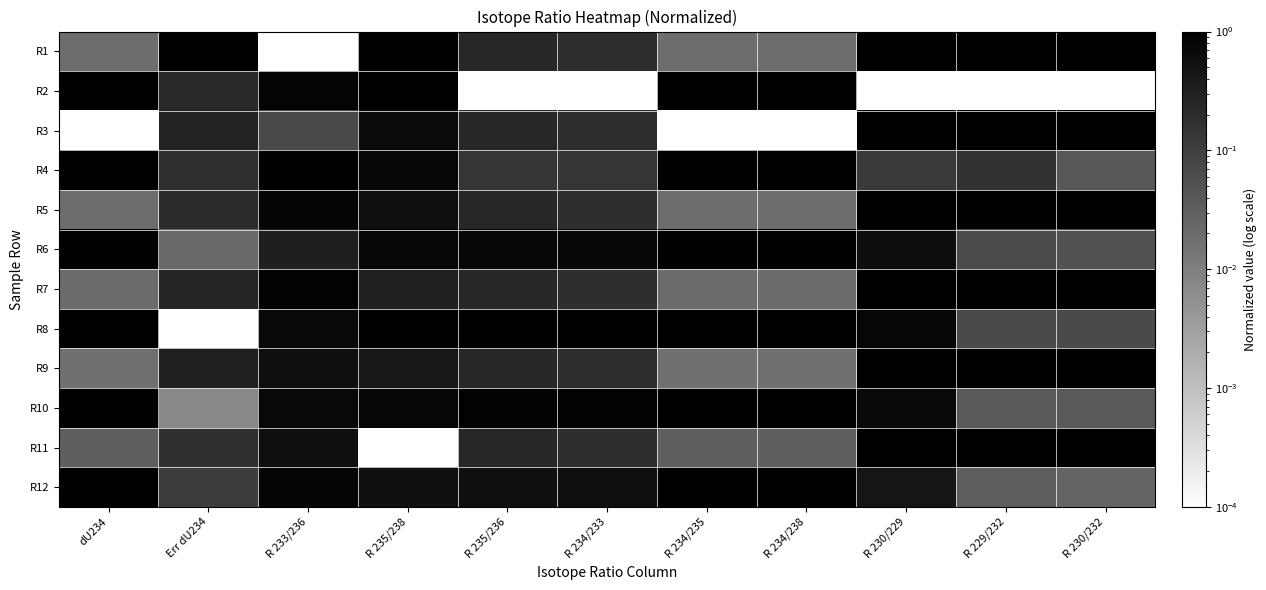

Reading right to left, what are all the values shown in this chart?

R1: R 230/232=1.0	R 229/232=1.0	R 230/229=1.0	R 234/238=0.0	R 234/235=0.0	R 234/233=0.2	R 235/236=0.2	R 235/238=0.9	R 233/236=0.0	Err dU234=1.0	dU234=0.0
R2: R 230/232=0.0	R 229/232=0.0	R 230/229=0.0	R 234/238=1.0	R 234/235=1.0	R 234/233=0.0	R 235/236=0.0	R 235/238=1.0	R 233/236=0.9	Err dU234=0.2	dU234=1.0
R3: R 230/232=1.0	R 229/232=1.0	R 230/229=1.0	R 234/238=0.0	R 234/235=0.0	R 234/233=0.2	R 235/236=0.2	R 235/238=0.7	R 233/236=0.1	Err dU234=0.3	dU234=0.0
R4: R 230/232=0.0	R 229/232=0.2	R 230/229=0.1	R 234/238=1.0	R 234/235=1.0	R 234/233=0.1	R 235/236=0.1	R 235/238=0.8	R 233/236=1.0	Err dU234=0.2	dU234=1.0
R5: R 230/232=1.0	R 229/232=1.0	R 230/229=1.0	R 234/238=0.0	R 234/235=0.0	R 234/233=0.2	R 235/236=0.2	R 235/238=0.6	R 233/236=0.8	Err dU234=0.2	dU234=0.0
R6: R 230/232=0.1	R 229/232=0.1	R 230/229=0.6	R 234/238=1.0	R 234/235=1.0	R 234/233=0.8	R 235/236=0.8	R 235/238=0.8	R 233/236=0.3	Err dU234=0.0	dU234=1.0
R7: R 230/232=1.0	R 229/232=1.0	R 230/229=1.0	R 234/238=0.0	R 234/235=0.0	R 234/233=0.2	R 235/236=0.2	R 235/238=0.3	R 233/236=0.9	Err dU234=0.3	dU234=0.0
R8: R 230/232=0.1	R 229/232=0.1	R 230/229=0.8	R 234/238=1.0	R 234/235=1.0	R 234/233=1.0	R 235/236=1.0	R 235/238=0.9	R 233/236=0.7	Err dU234=0.0	dU234=1.0
R9: R 230/232=1.0	R 229/232=1.0	R 230/229=1.0	R 234/238=0.0	R 234/235=0.0	R 234/233=0.2	R 235/236=0.2	R 235/238=0.4	R 233/236=0.6	Err dU234=0.3	dU234=0.0
R10: R 230/232=0.0	R 229/232=0.0	R 230/229=0.7	R 234/238=1.0	R 234/235=1.0	R 234/233=0.9	R 235/236=0.9	R 235/238=0.8	R 233/236=0.7	Err dU234=0.0	dU234=1.0
R11: R 230/232=1.0	R 229/232=1.0	R 230/229=1.0	R 234/238=0.0	R 234/235=0.0	R 234/233=0.2	R 235/236=0.2	R 235/238=0.0	R 233/236=0.6	Err dU234=0.2	dU234=0.0
R12: R 230/232=0.0	R 229/232=0.0	R 230/229=0.5	R 234/238=1.0	R 234/235=1.0	R 234/233=0.6	R 235/236=0.6	R 235/238=0.5	R 233/236=0.8	Err dU234=0.1	dU234=1.0